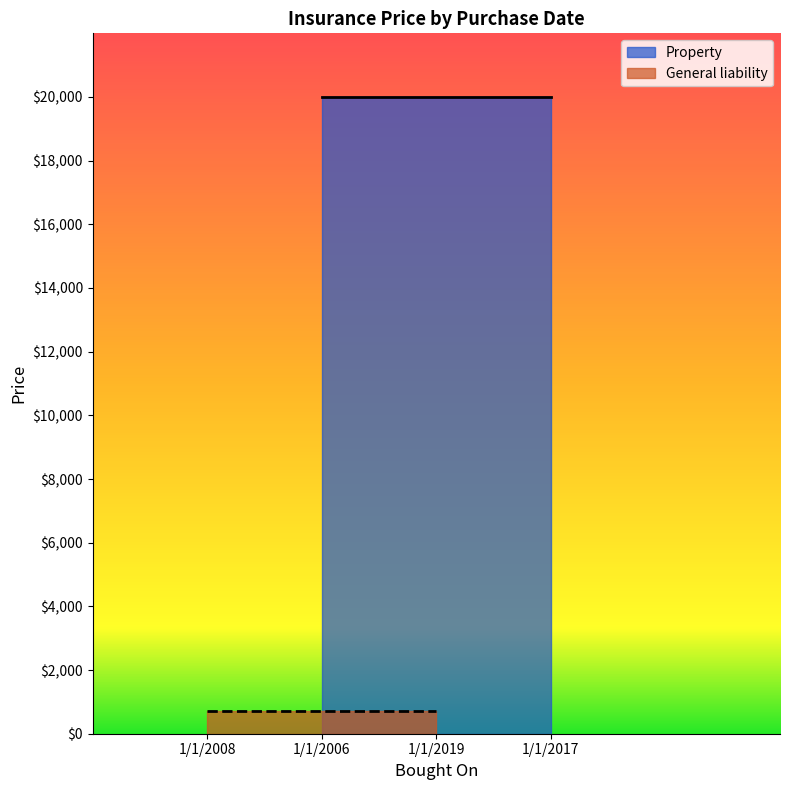

Is it true that Property equals 20000 at 1/1/2017?

True